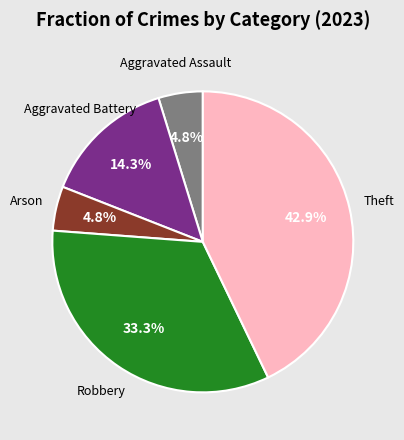

To the nearest percent, what is the average slice percentage?

20%